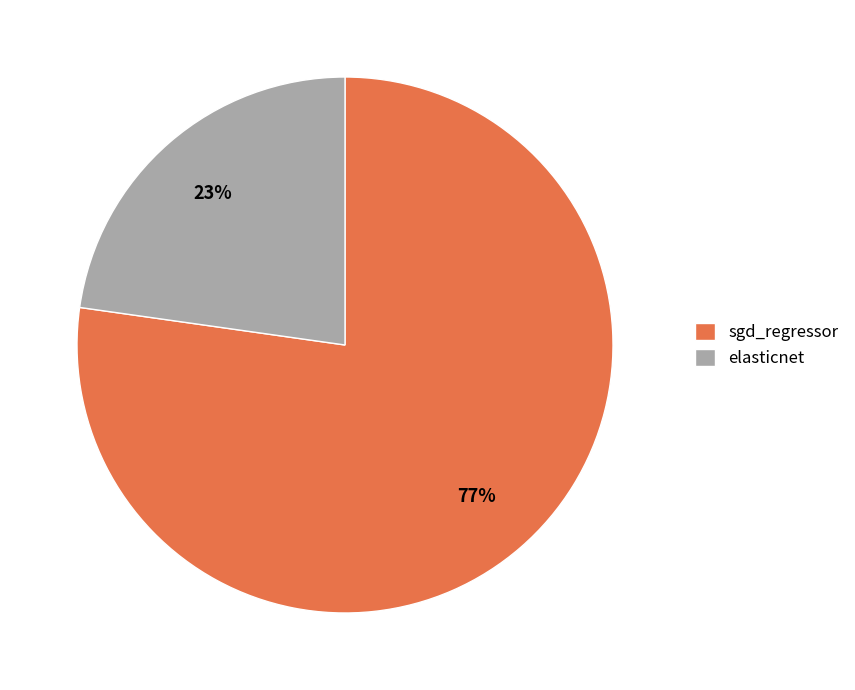

The elasticnet slice represents 23% of the pie. True or false?

True